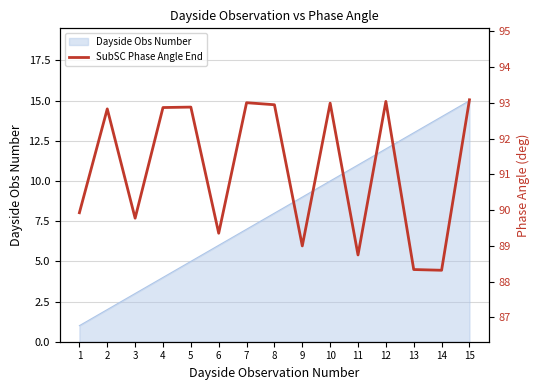

What is the difference between the maximum and second lowest values?

4.8